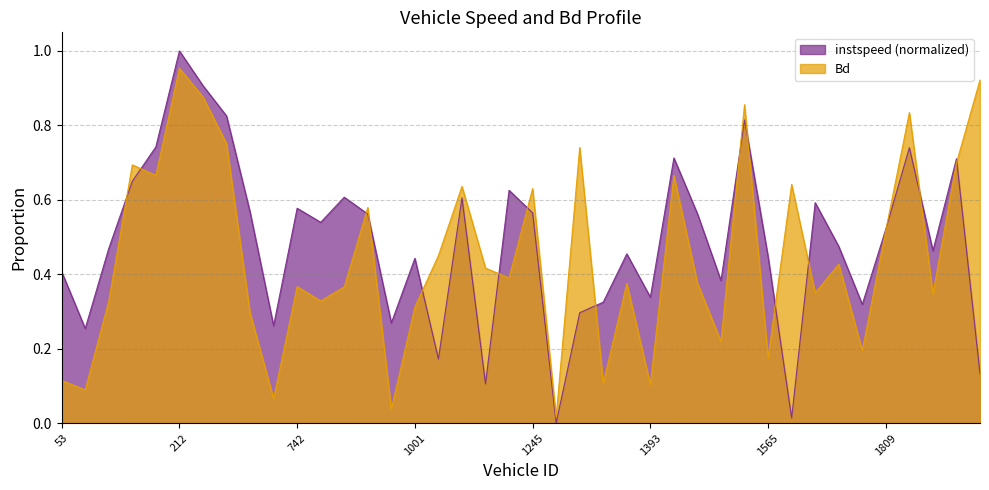

Rank the series by their maximum value, from lowest to highest.

Bd, instspeed (normalized)